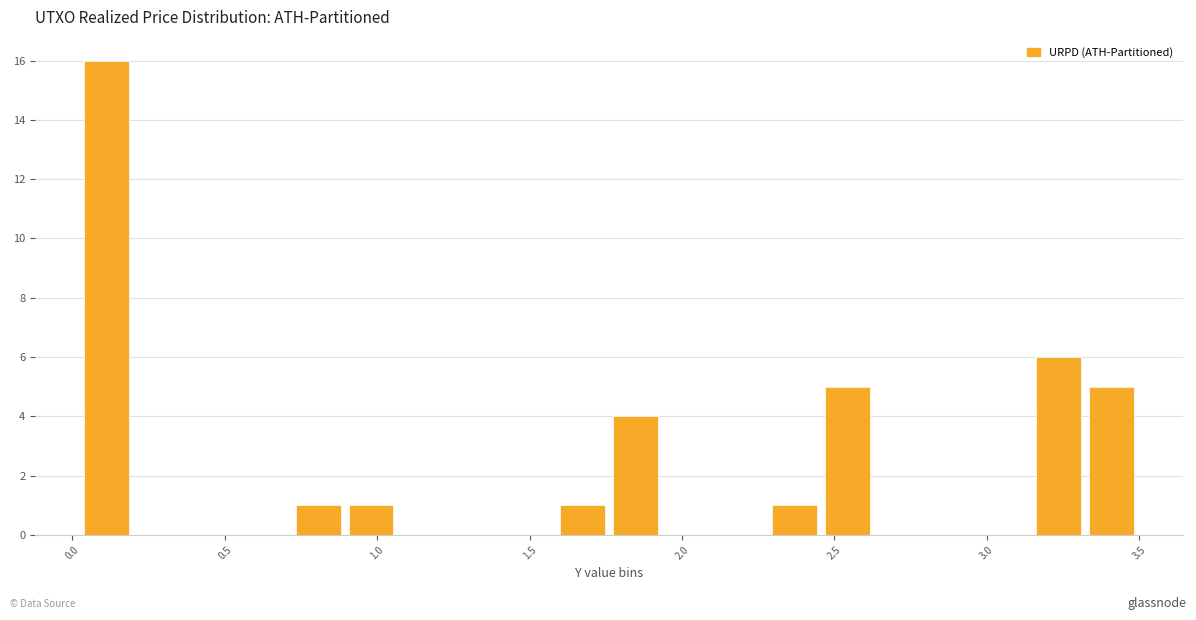

Read against the x-axis, roughly where is the centre of the tallest bar?

0.10